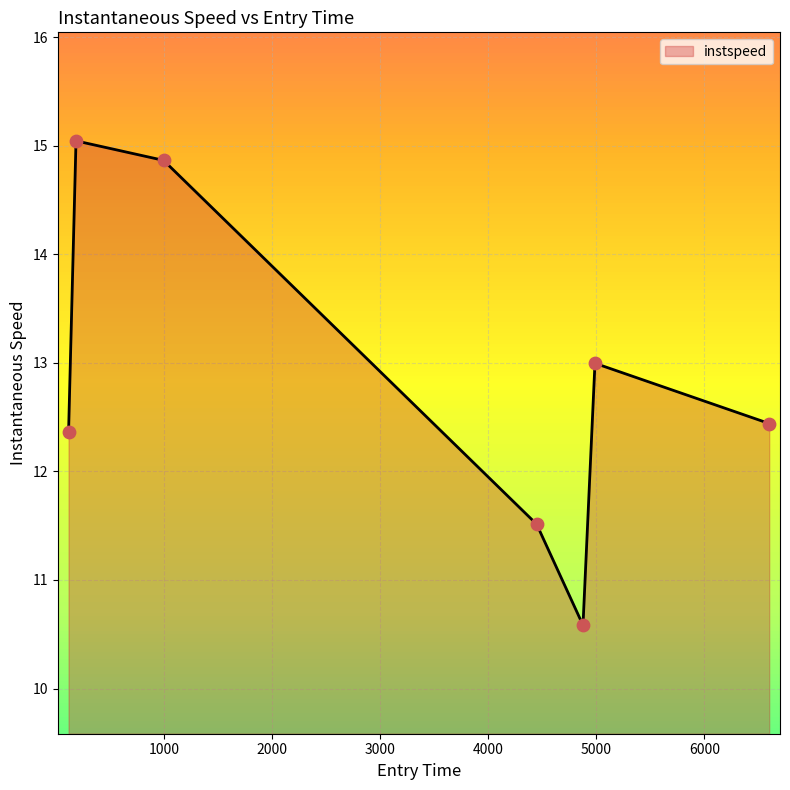

What is the sum of all values?

89.8